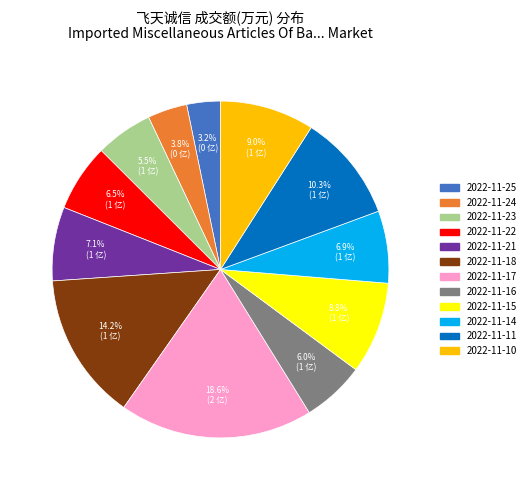

The 2022-11-21 slice represents 13% of the pie. True or false?

False